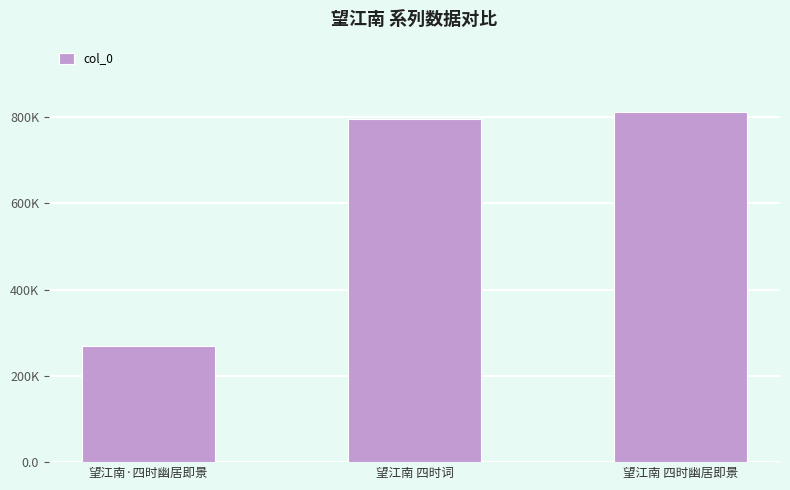

Does the chart contain any negative values?

No